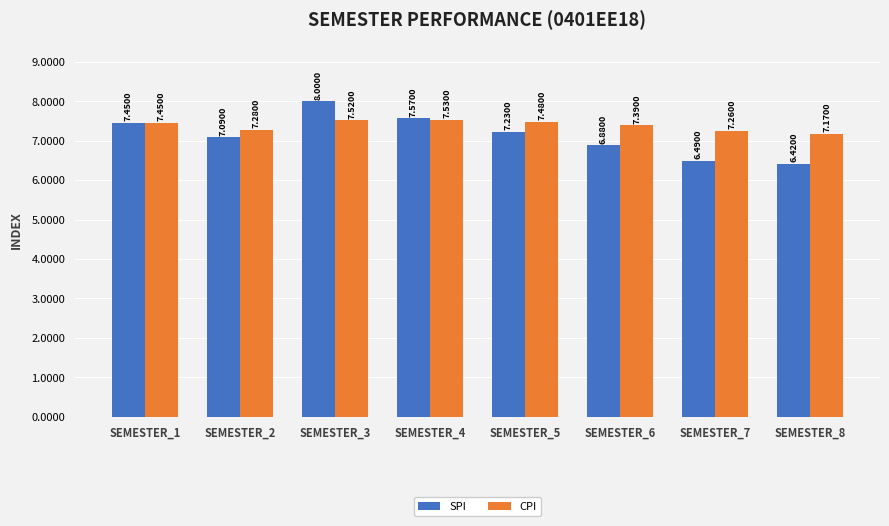

The CPI series shows 12.2 at SEMESTER_8. True or false?

False